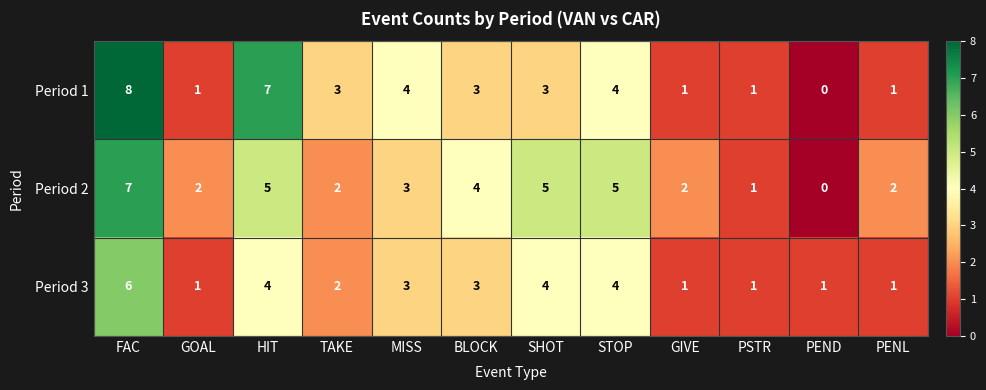

List the series in order of their overall mean, lowest first.

Period 3, Period 1, Period 2